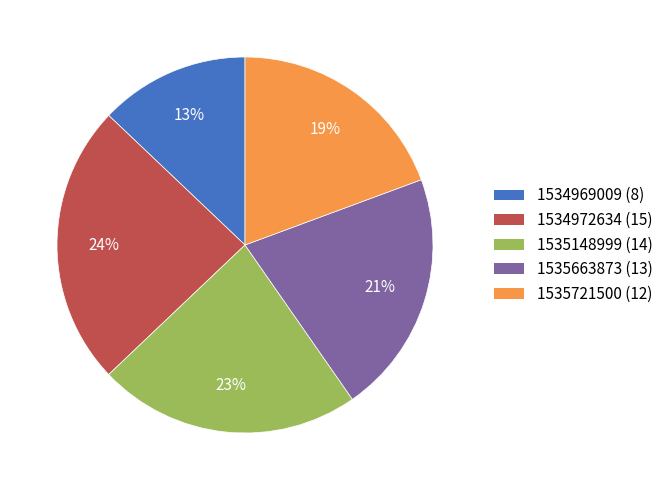

The 1535148999 slice represents 23% of the pie. True or false?

True